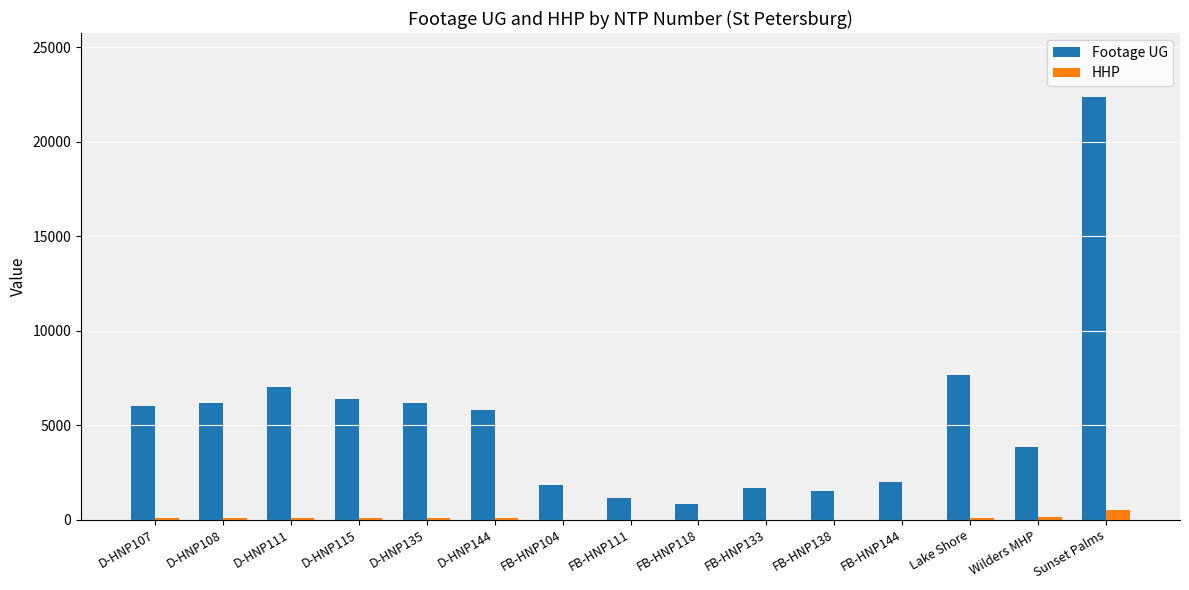

What is the greatest value displayed?

22387